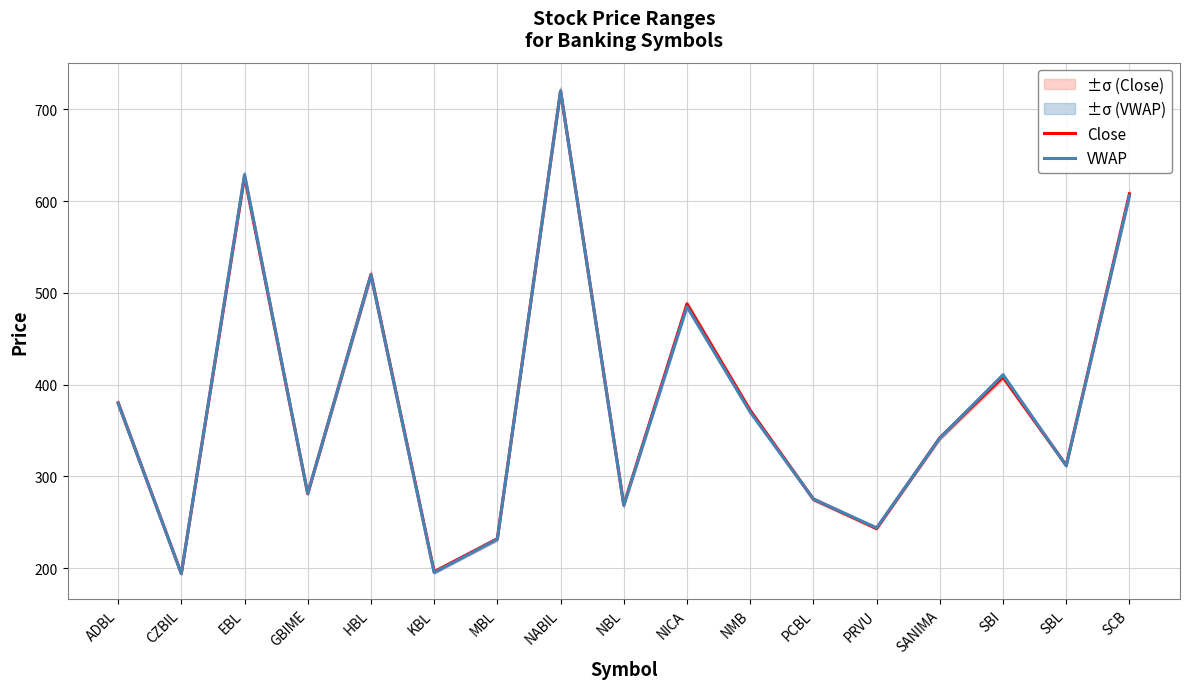

How many intersections are there between Close and VWAP?

8